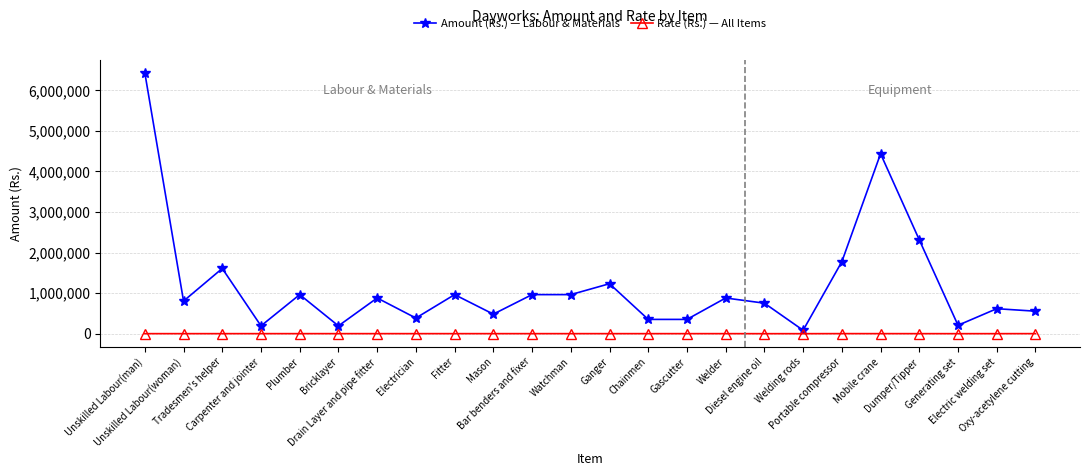

What is the greatest value displayed?

6432000